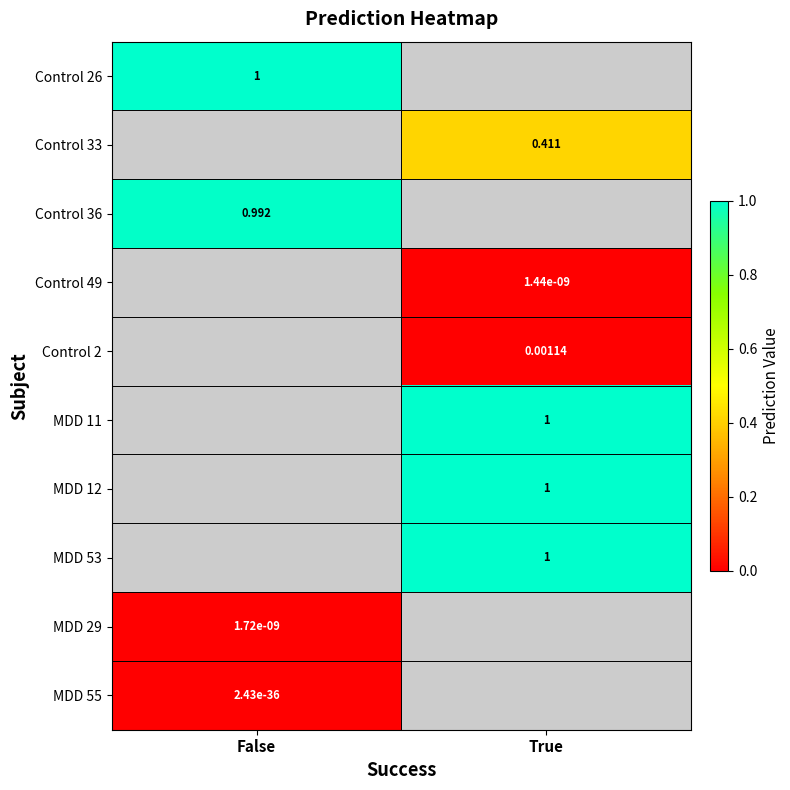

Is it true that Control 33 equals 0.5 at True?

False